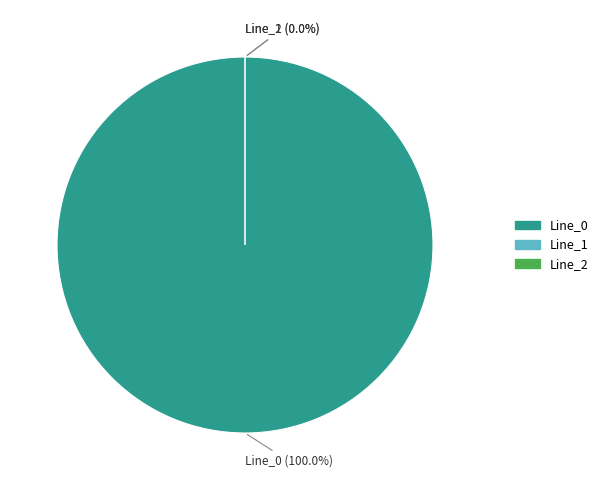

Is the sum of Line_2 and Line_0 greater than half?

Yes